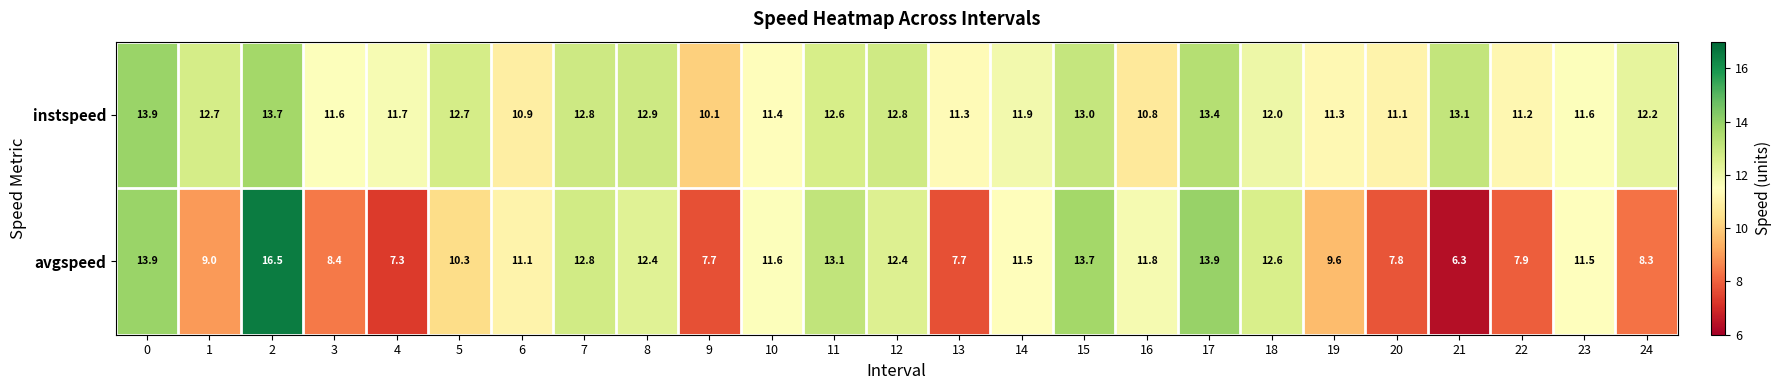

True or false: avgspeed has a value of 15.0 at 19.

False